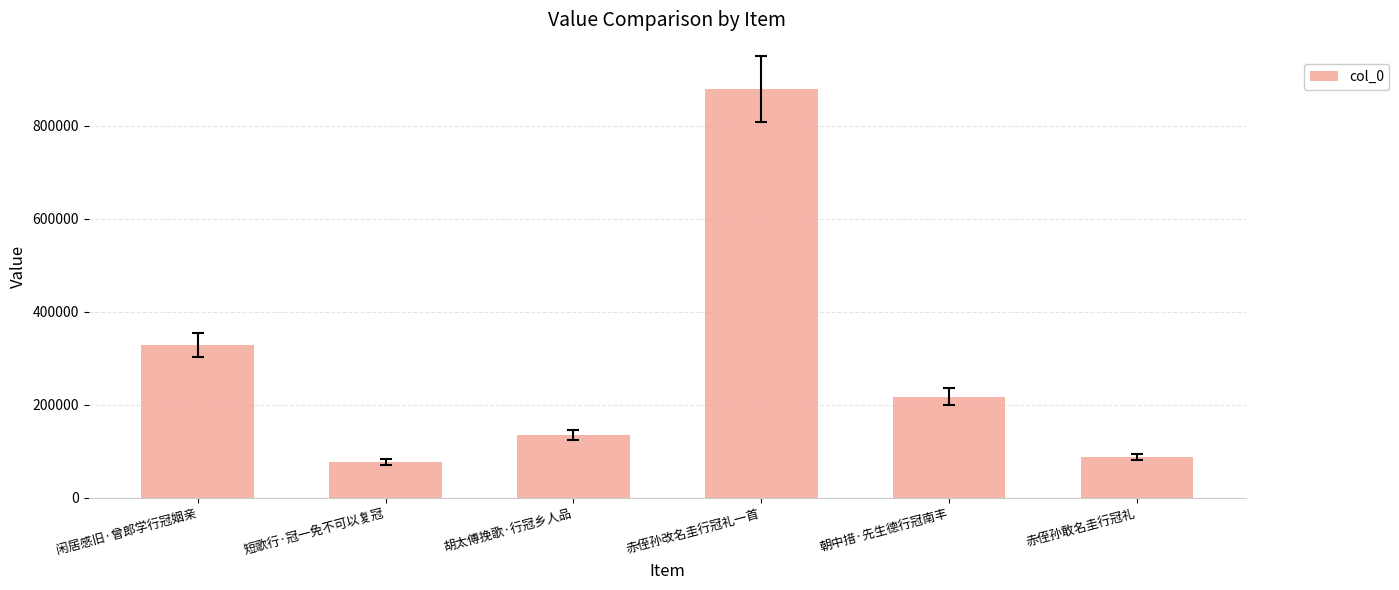

List the labels in order of value, smallest first.

短歌行·冠一免不可以复冠, 赤侄孙敢名圭行冠礼, 胡太傅挽歌·行冠乡人品, 朝中措·先生德行冠南丰, 闲居感旧·曾郎学行冠姻亲, 赤侄孙改名圭行冠礼一首